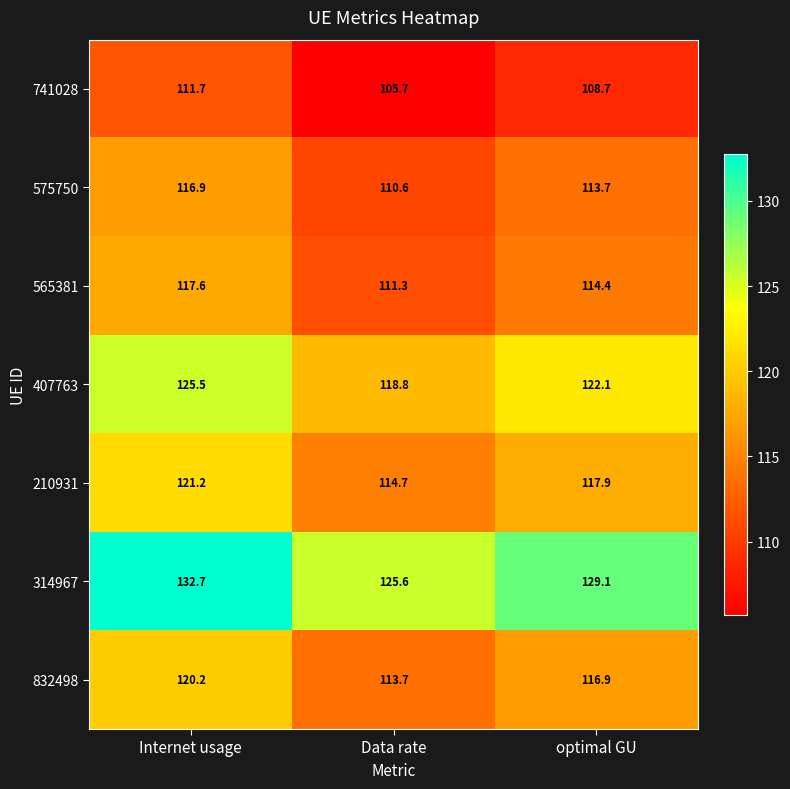

Read the 407763 value at Internet usage.

125.5